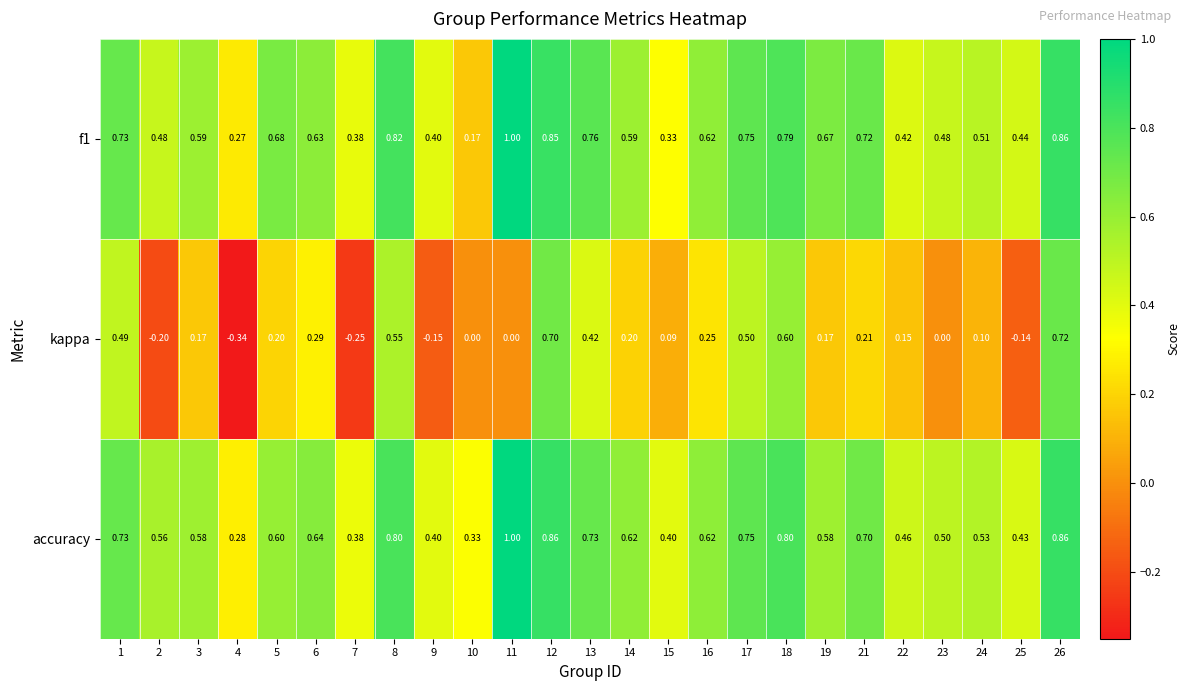

Between 1 and 18, which series saw the biggest shift?

kappa